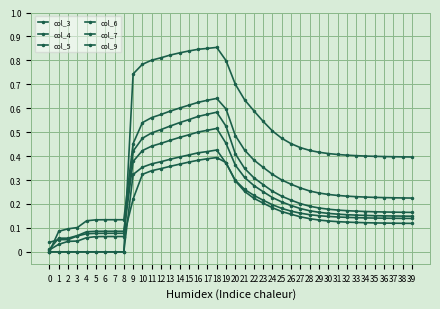

How many lines are shown in the chart?

6